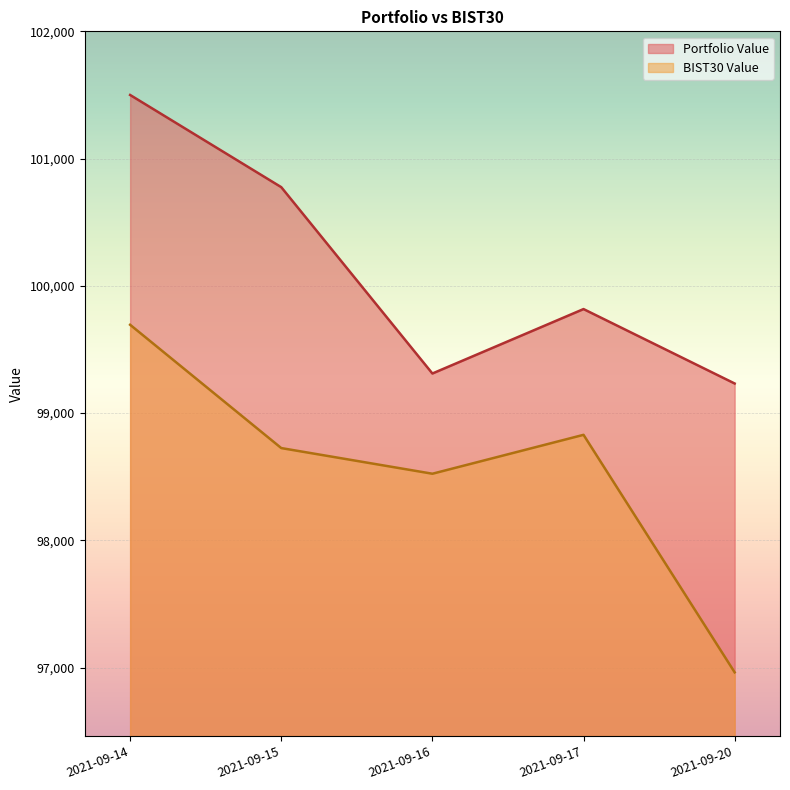

Is it true that BIST30 Value equals 32685.9 at 2021-09-16?

False